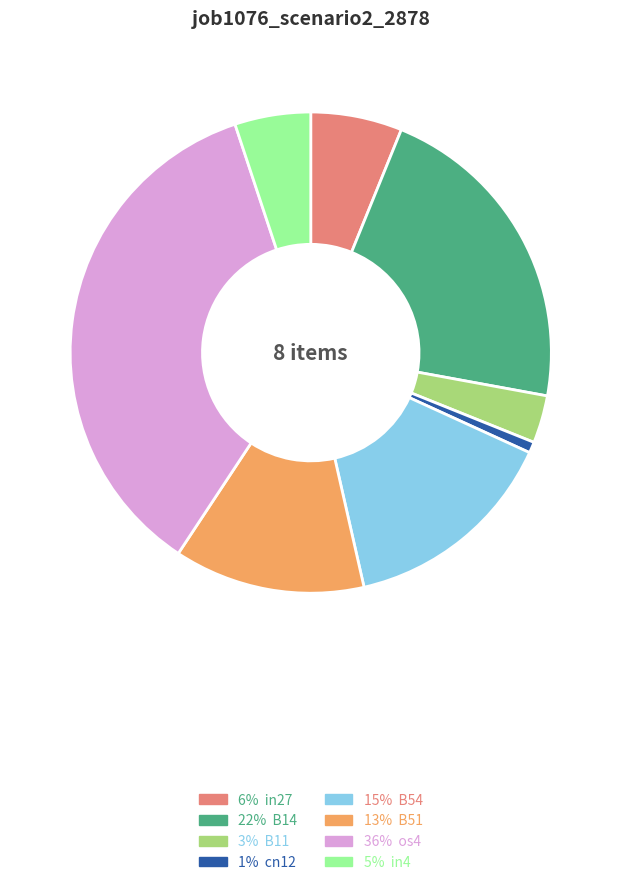

Does any single category account for the majority?

No